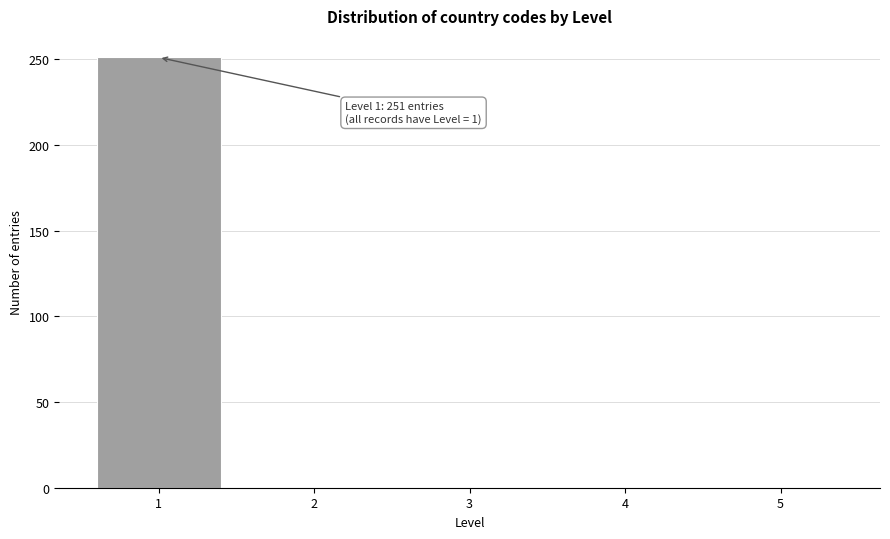

Which range on the x-axis has the tallest bar?

0.5 to 1.5